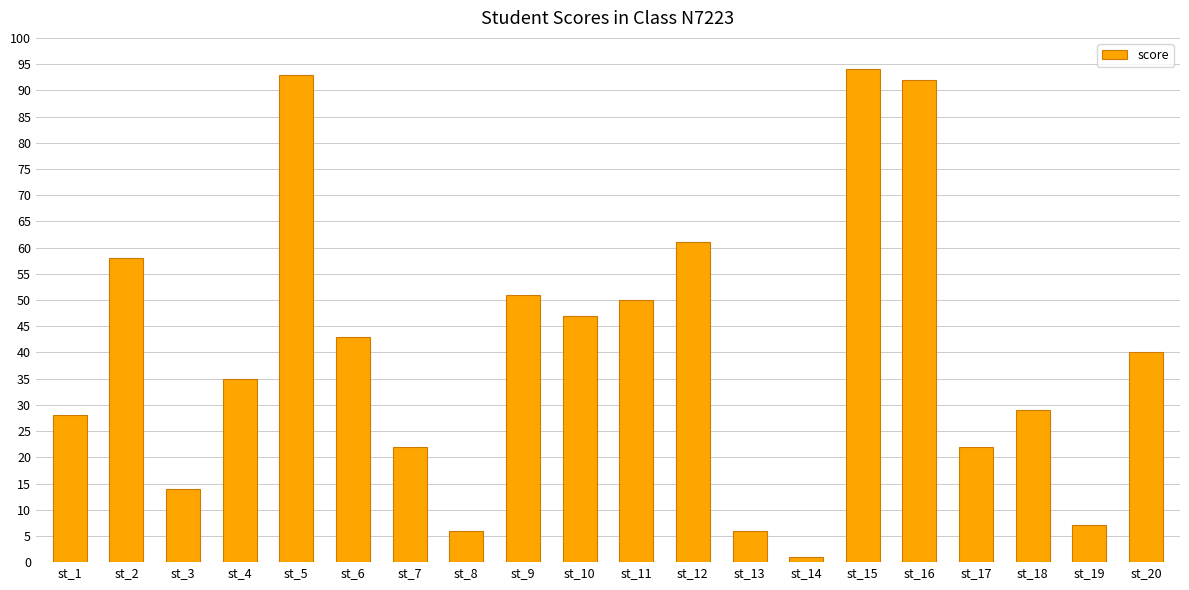

How many data points are less than 40?

10